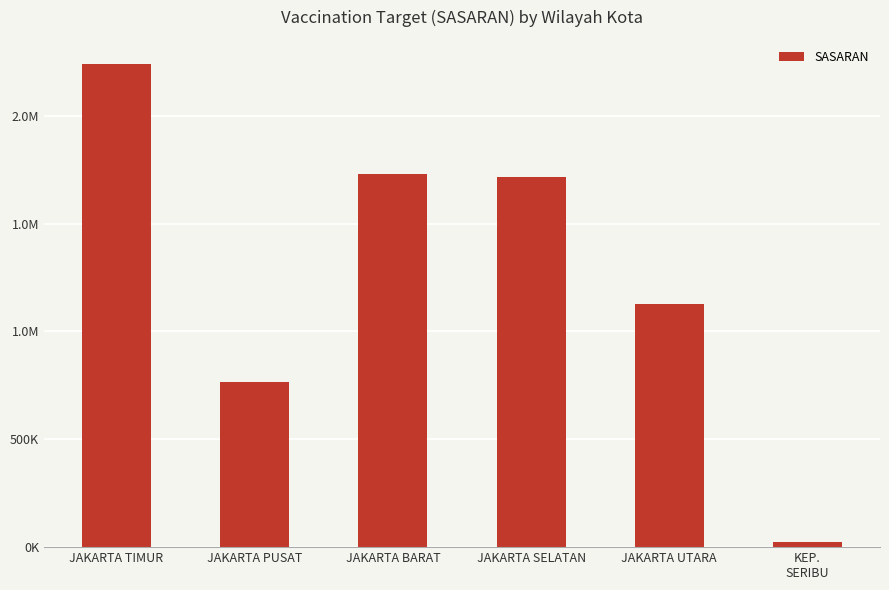

Does the chart contain any negative values?

No